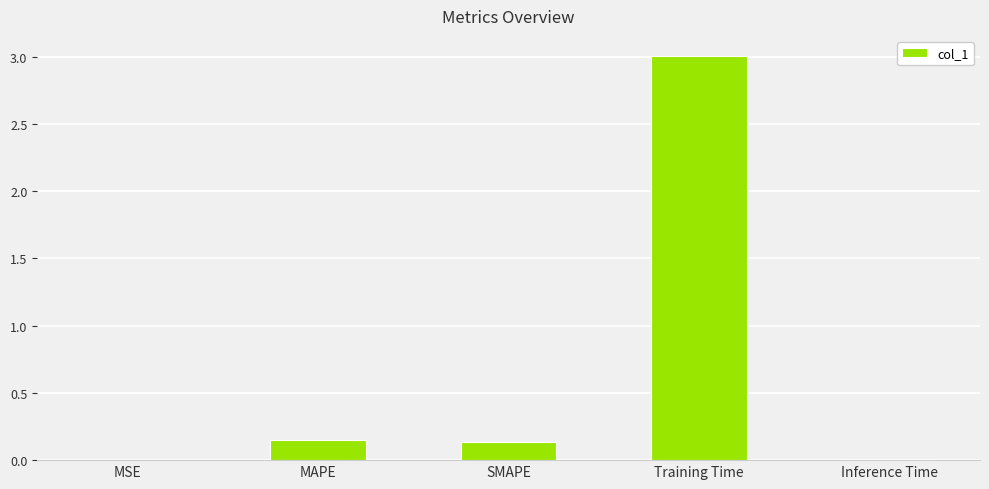

Which label corresponds to the largest value in the chart?

Training Time